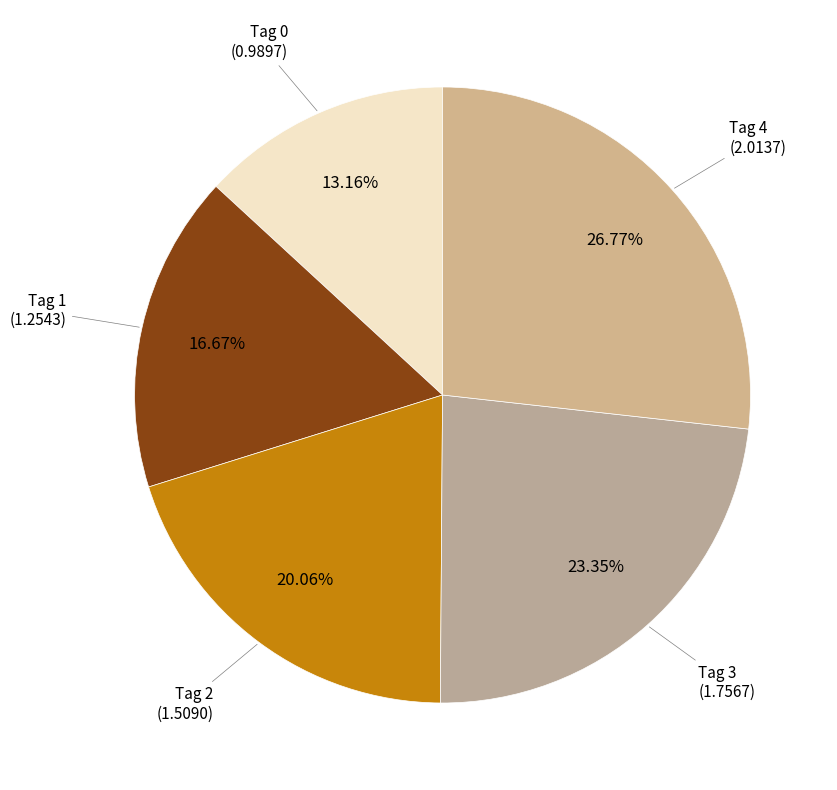

Does Tag 3 represent more than half of the total?

No